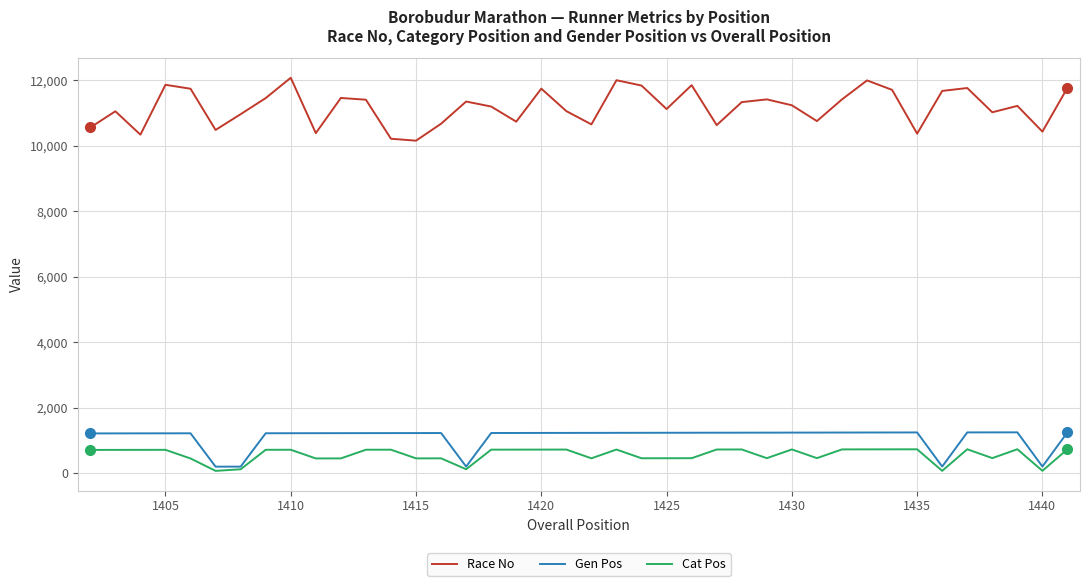

What is the smallest value displayed?

65